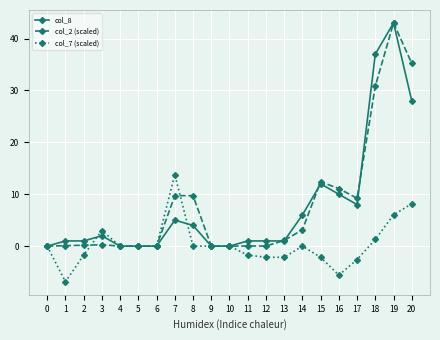

Is it true that col_8 equals 59.8 at 19?

False